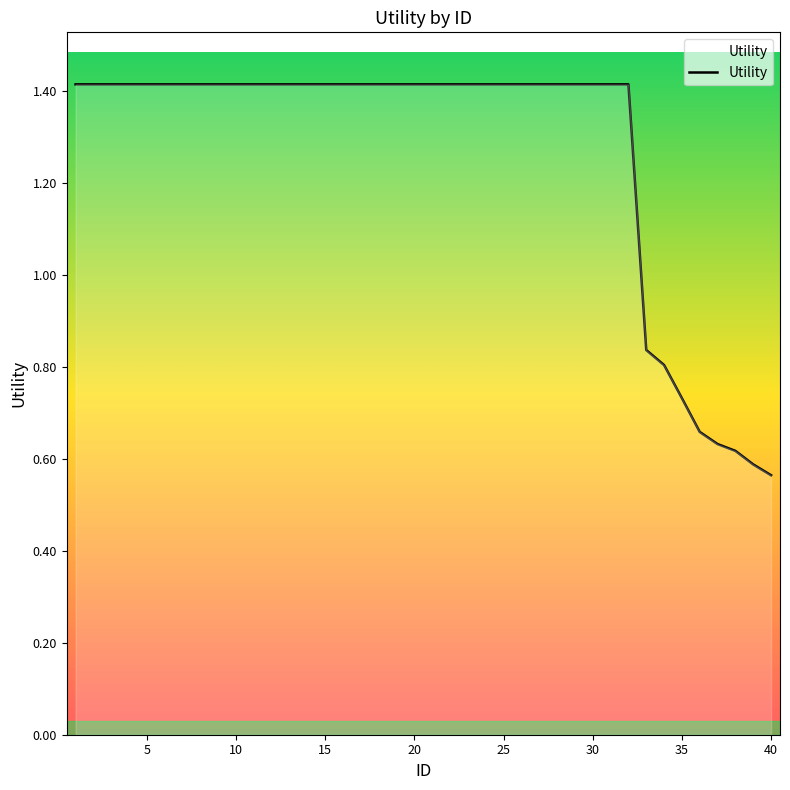

What is the difference between the maximum and minimum values?

0.9